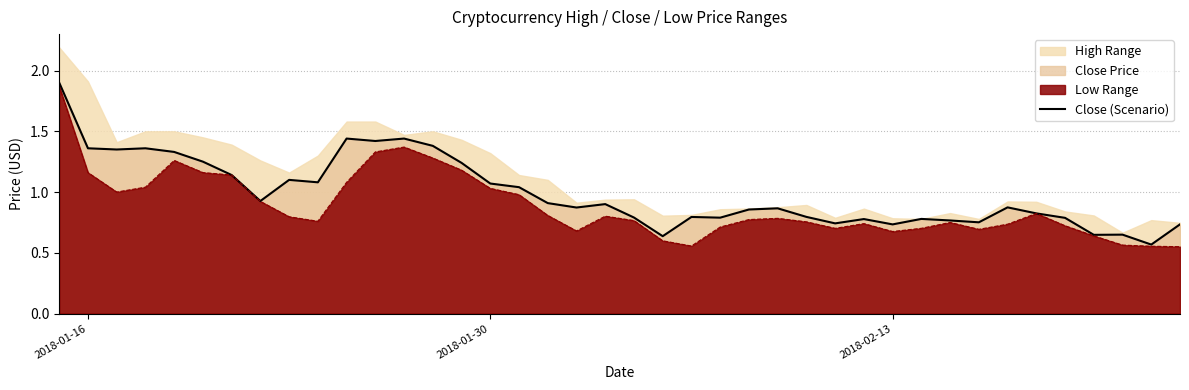

The chart shows a value of 2.5 at 11. True or false?

False